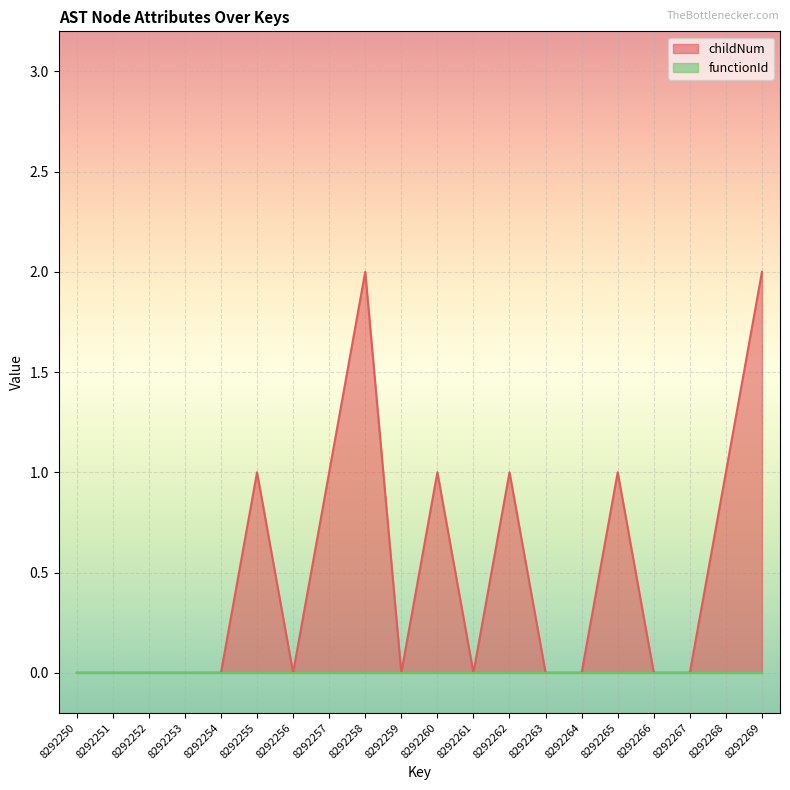

Count the number of data series in this chart.

2